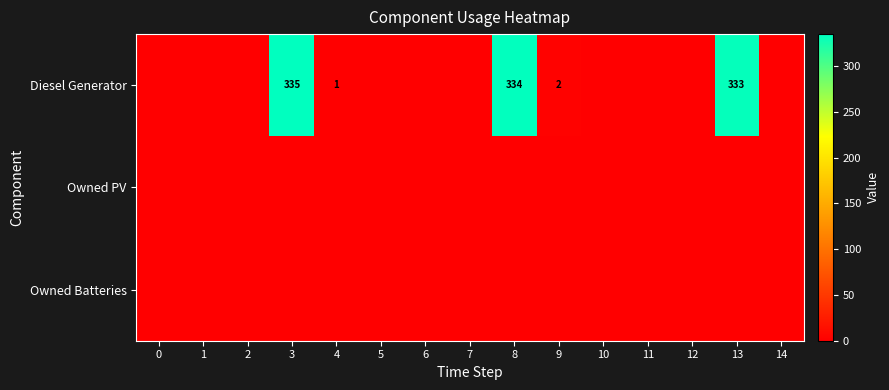

The row_0 series shows 3 at 9. True or false?

False